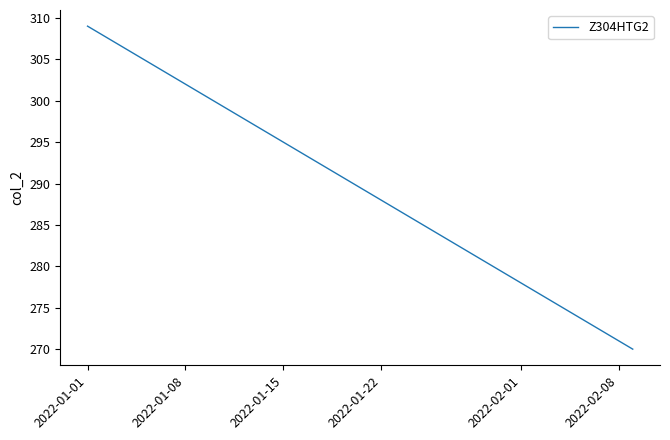

What is the difference between the maximum and minimum values?

39